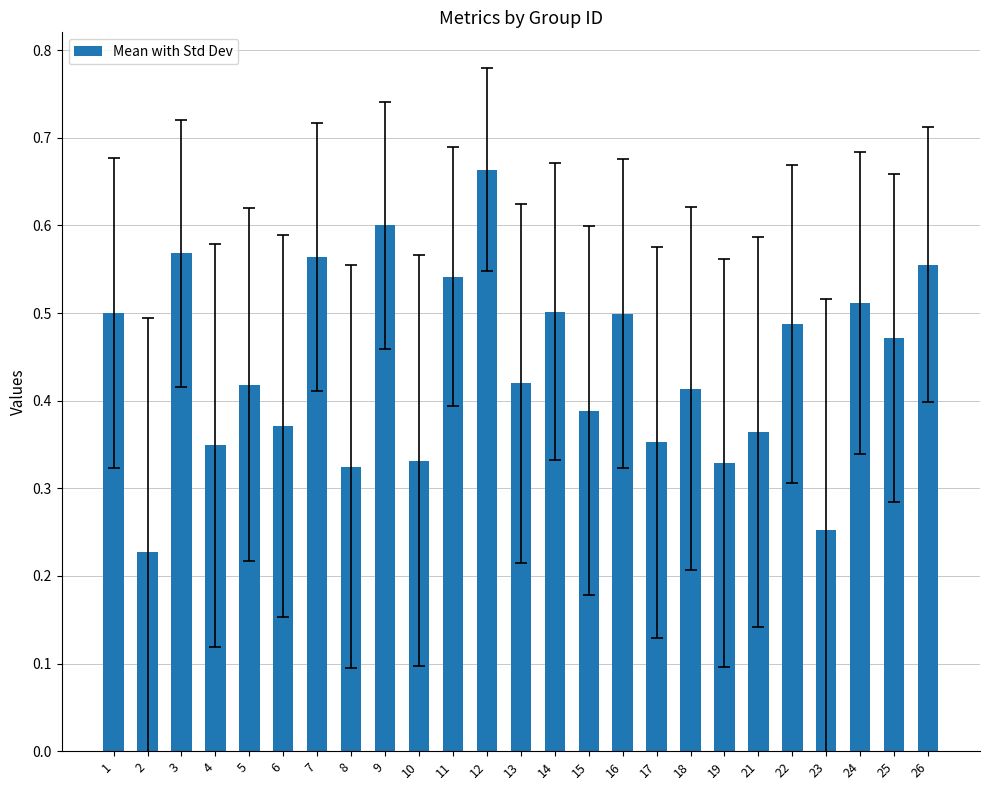

Which label corresponds to the largest value in the chart?

12